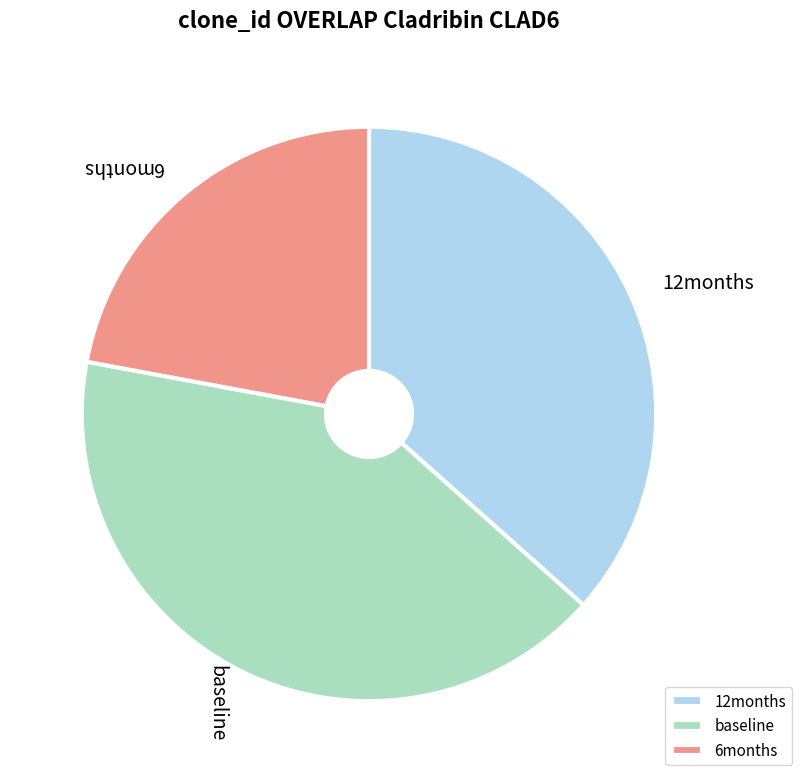

Do baseline and 12months together represent more than half of the pie?

Yes